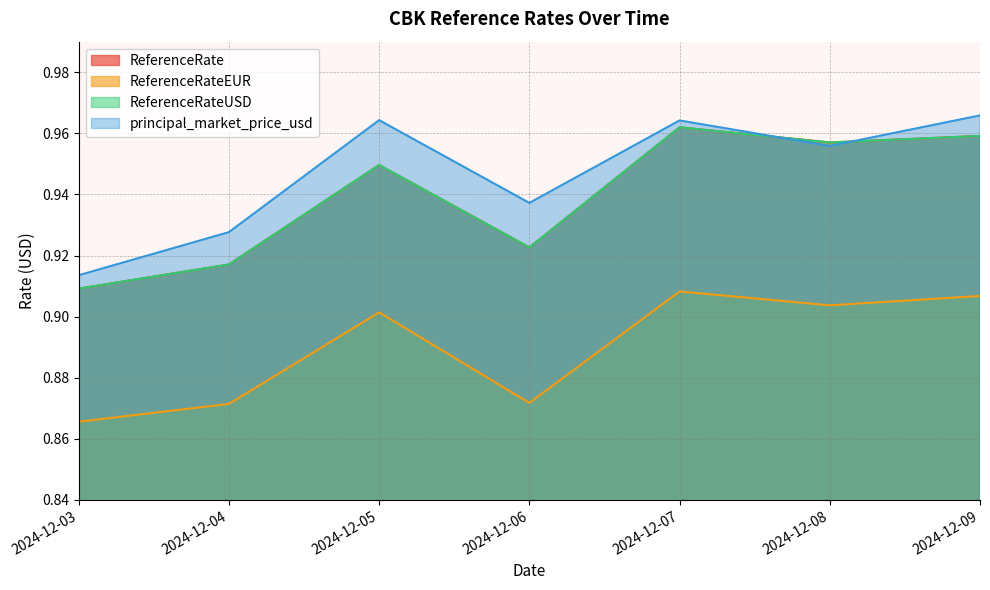

What is the value of the ReferenceRate point at the 7th from the left?

1.0